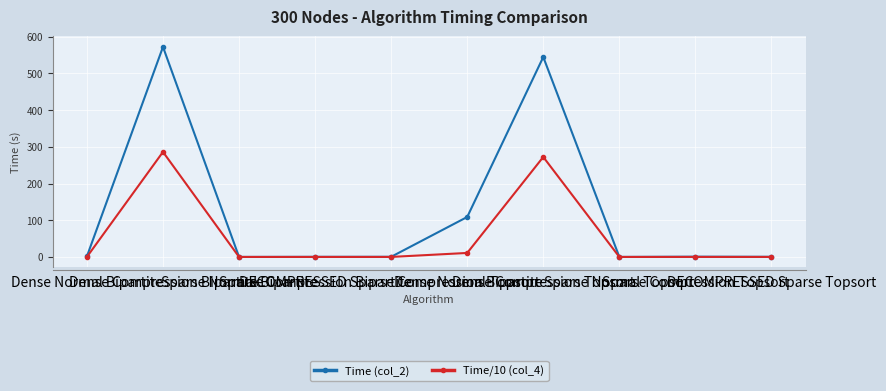

Which series has the widest spread of values?

Time (col_2)